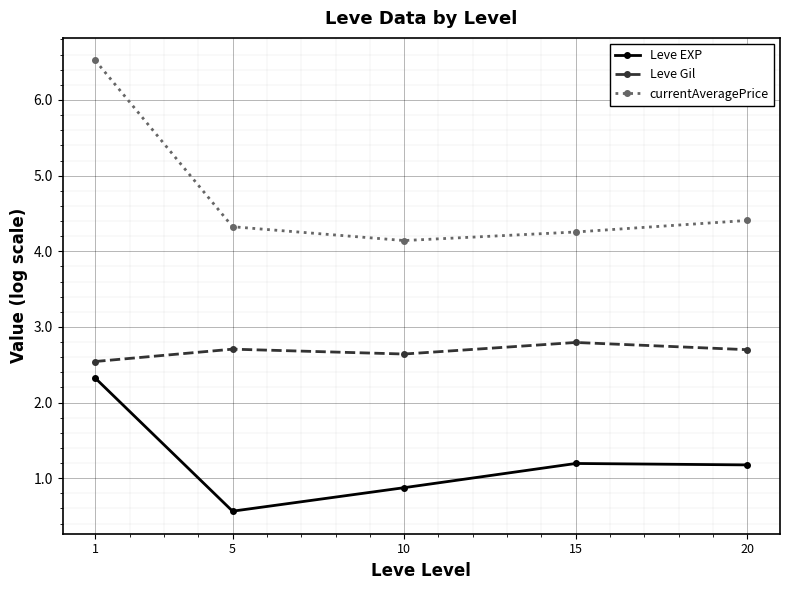

What is the sum of the currentAveragePrice values at 1 and 5?

10.8